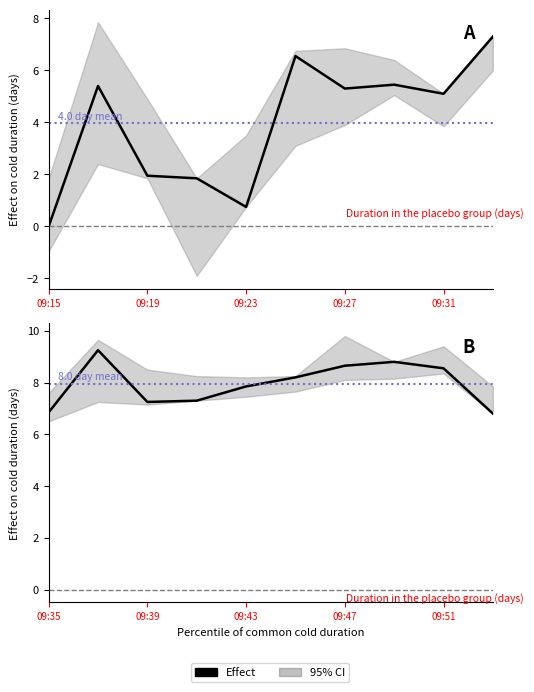

True or false: the data has more than 2 interior local peaks.

False